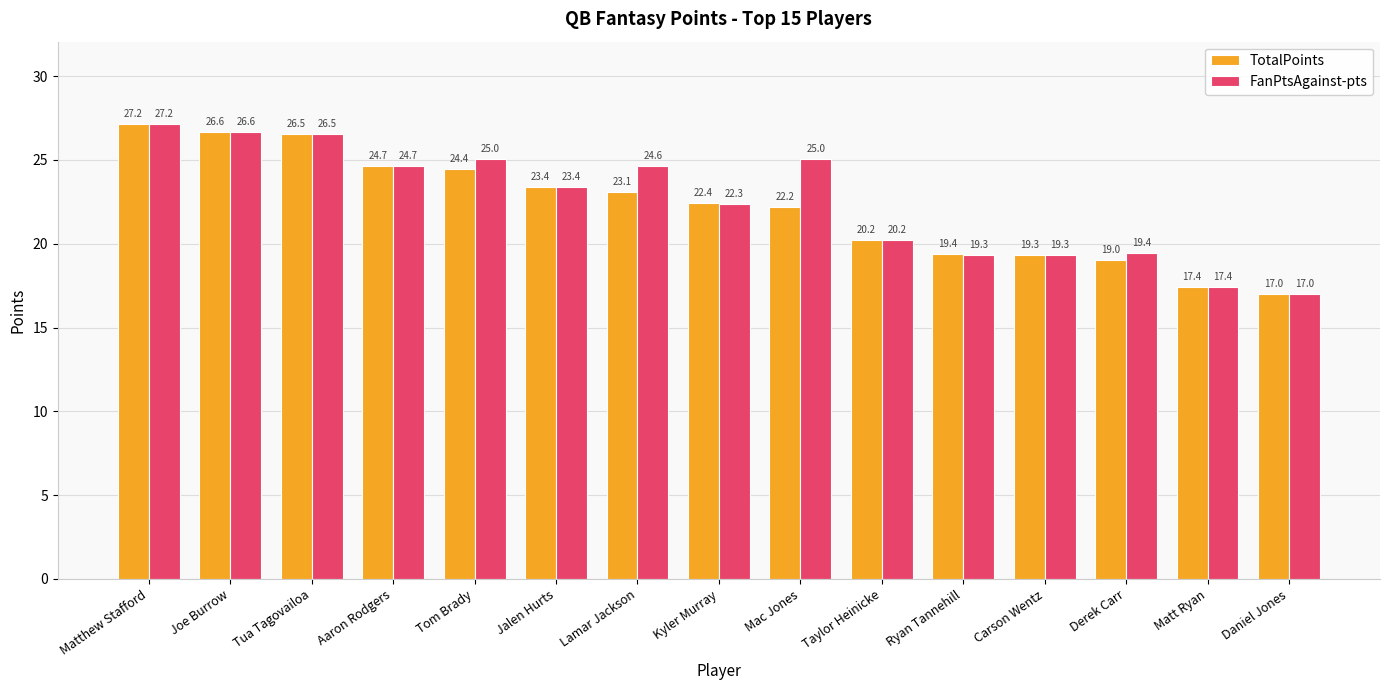

Rank the series at Lamar Jackson from lowest to highest value.

TotalPoints, FanPtsAgainst-pts